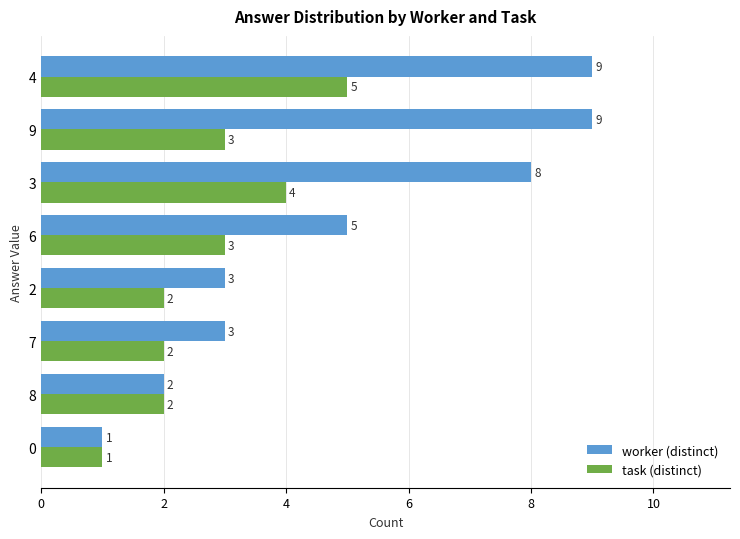

How many distinct data groups are displayed?

2